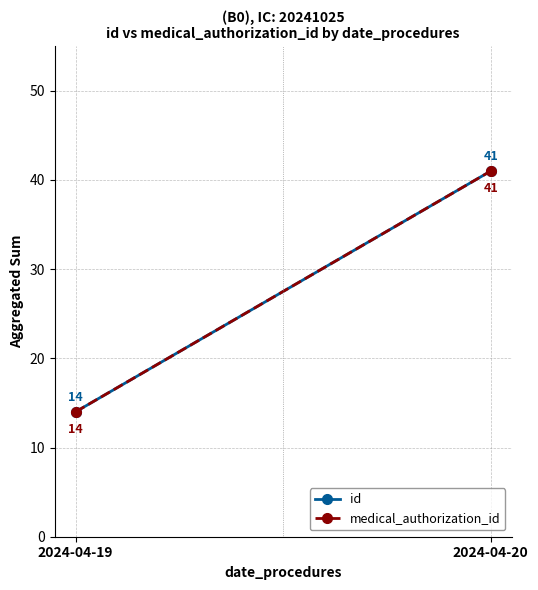

Which series has the largest total across all categories?

id